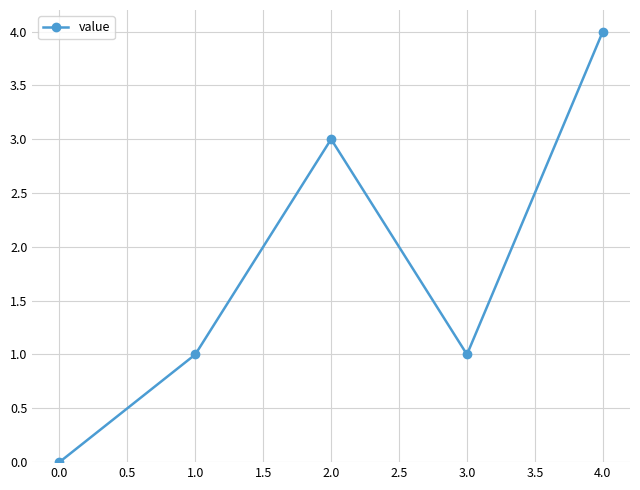

What is the difference between the maximum and minimum values?

4